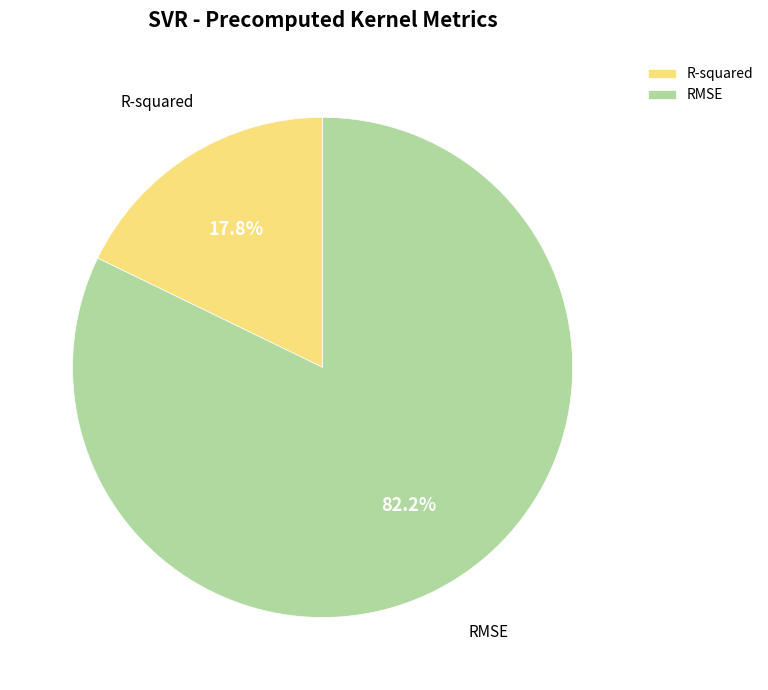

What percentage is the RMSE slice, to the nearest percent?

82%